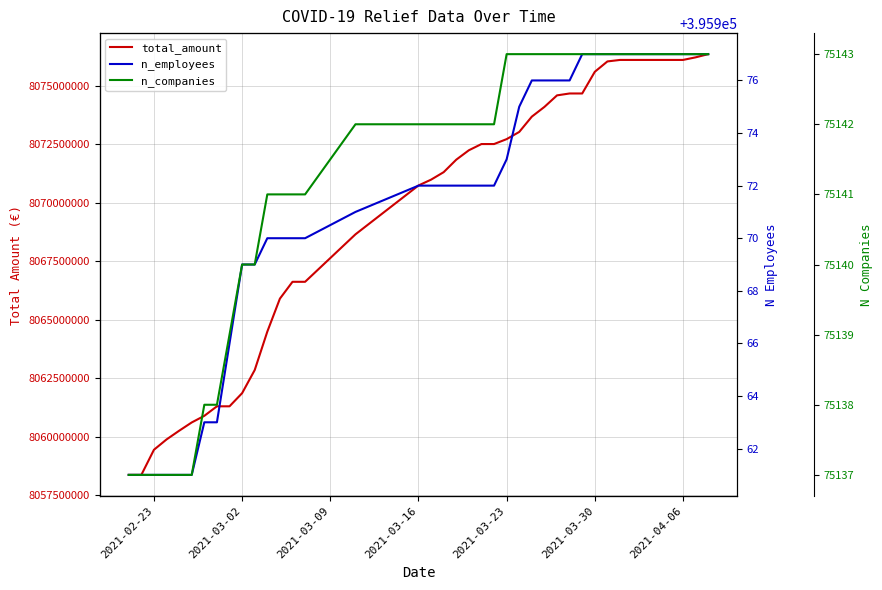

Count the n_companies values in the range 75140 to 75143.

31